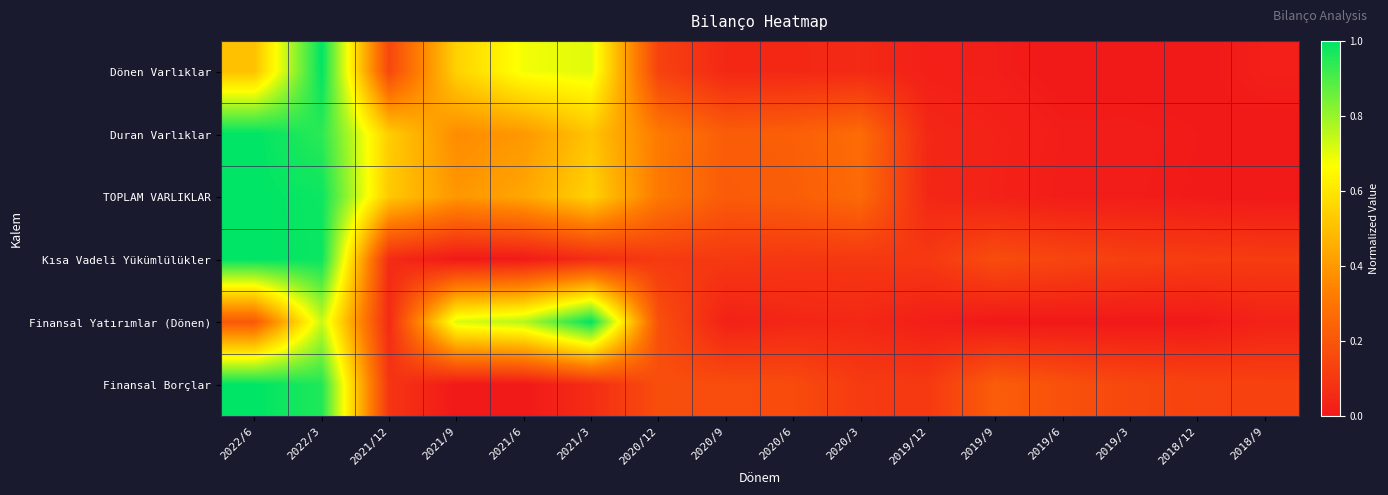

What is the maximum value shown in the chart?

1.0